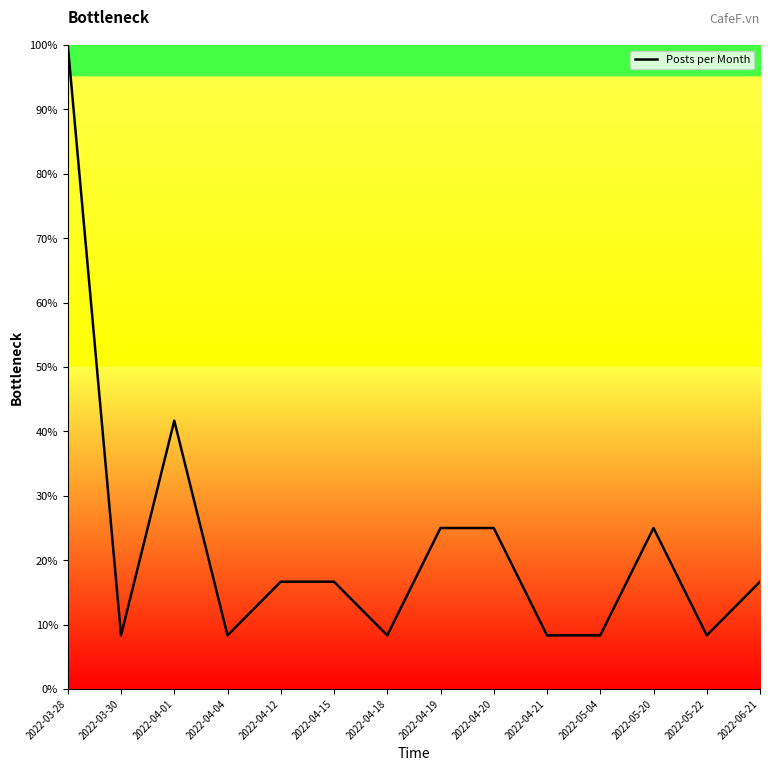

What is the minimum value shown in the chart?

8.3